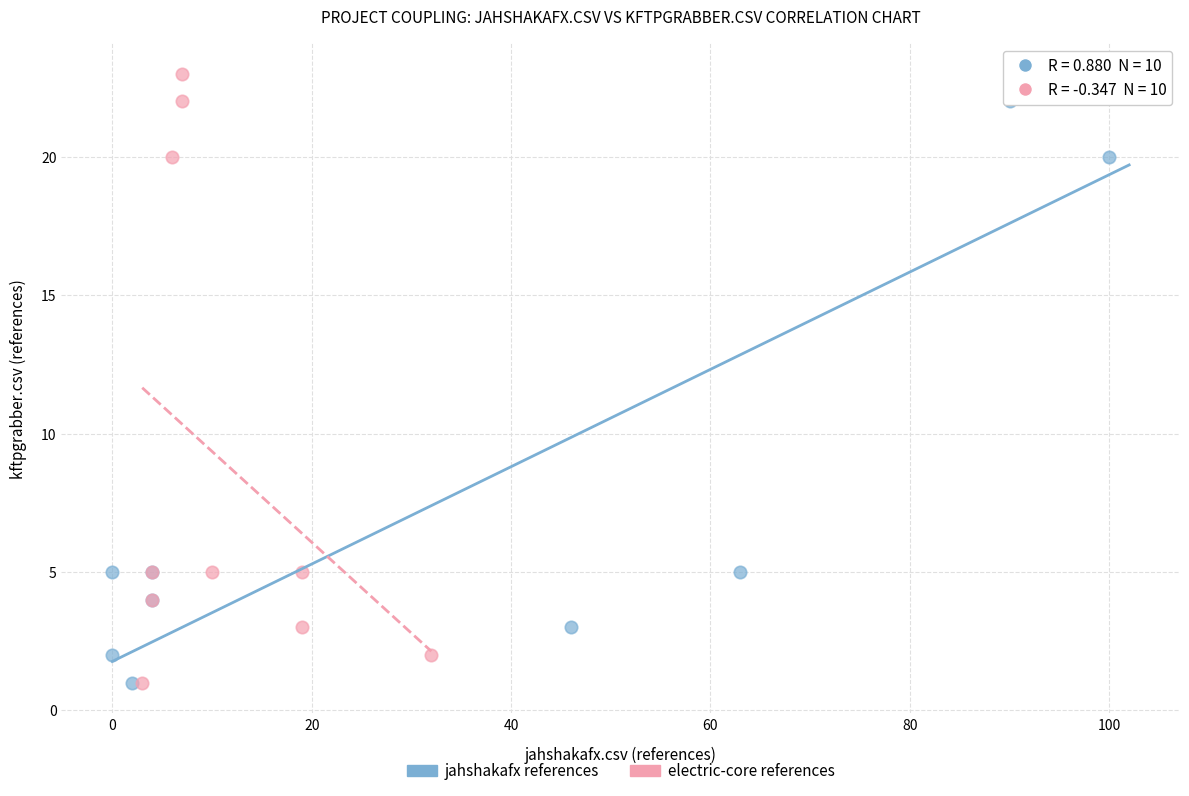

What are all the series names shown in the legend?

jahshakafx references, electric-core references